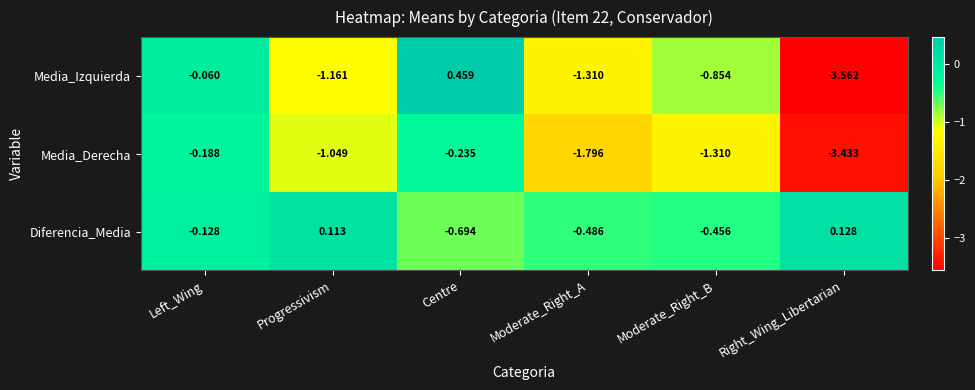

At which label is Diferencia_Media closest to 0?

Progressivism